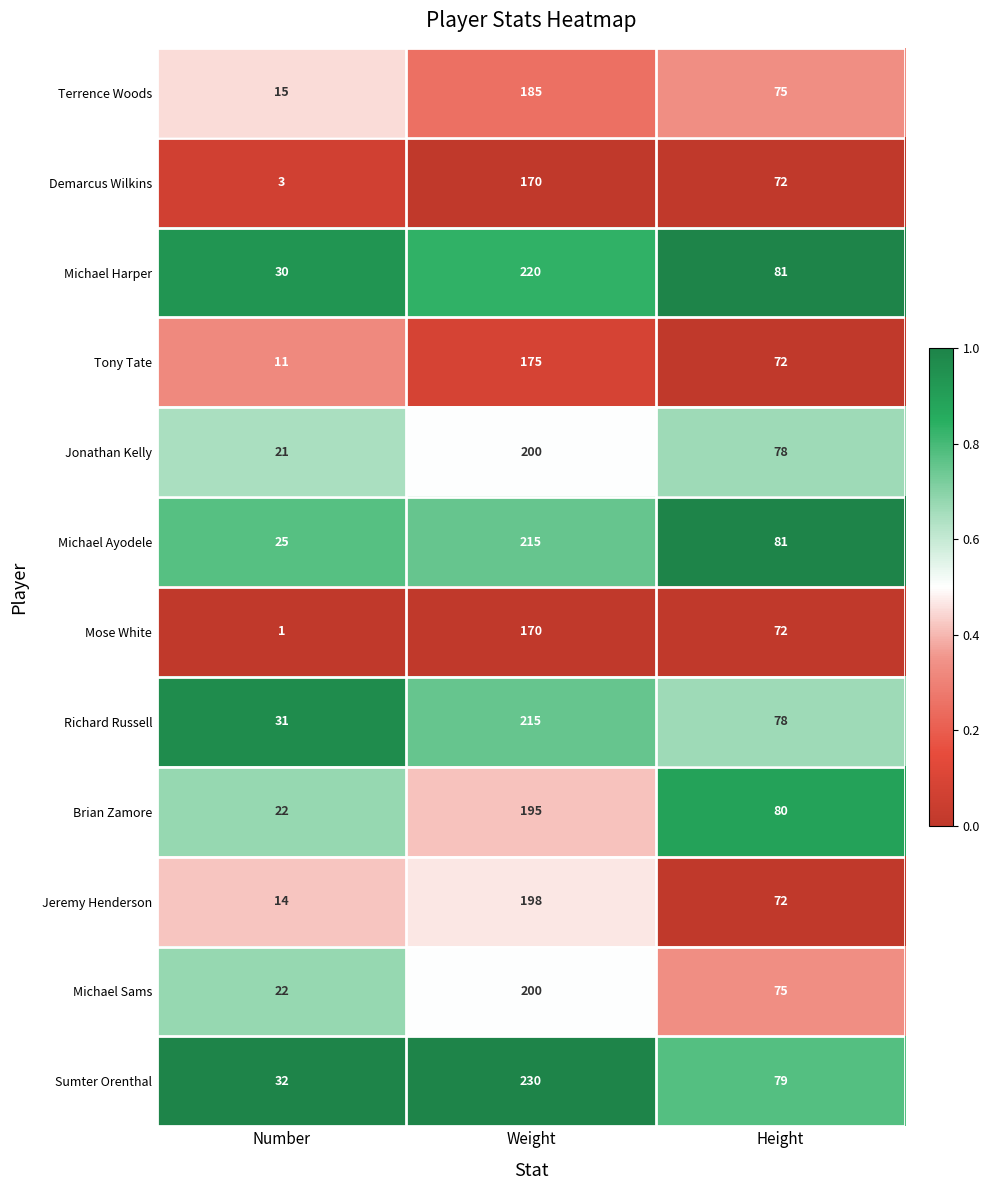

The Terrence Woods series shows 75 at Height. True or false?

True